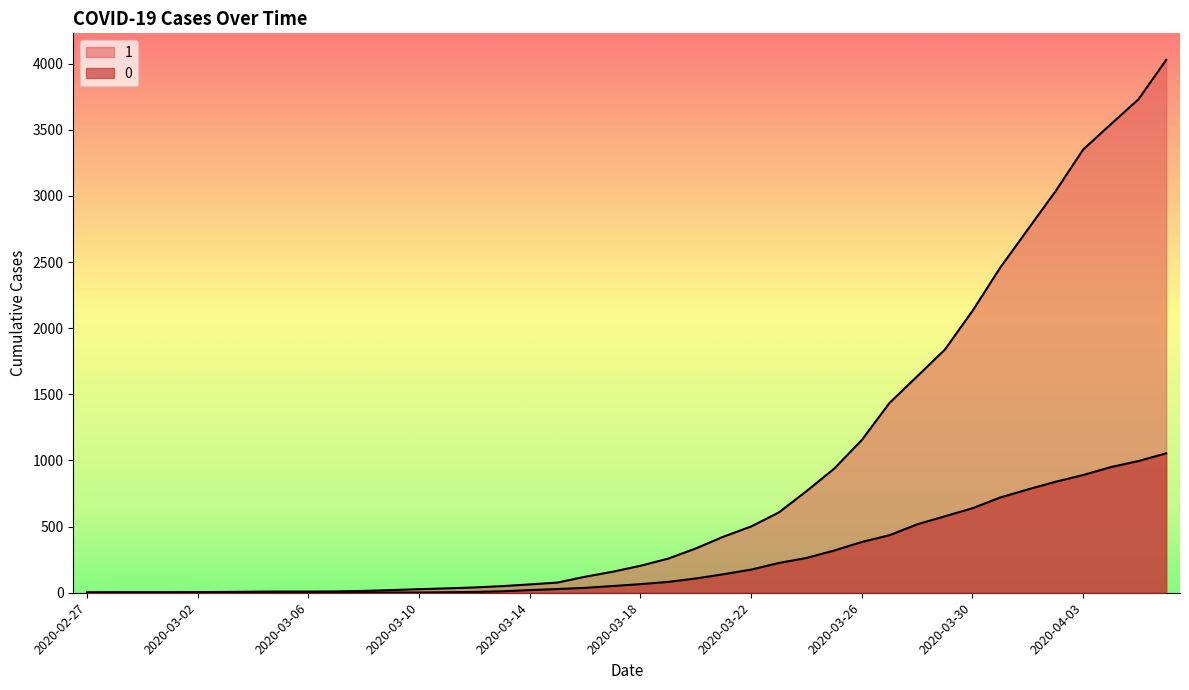

At which label does 0 reach its minimum?

2020-02-27